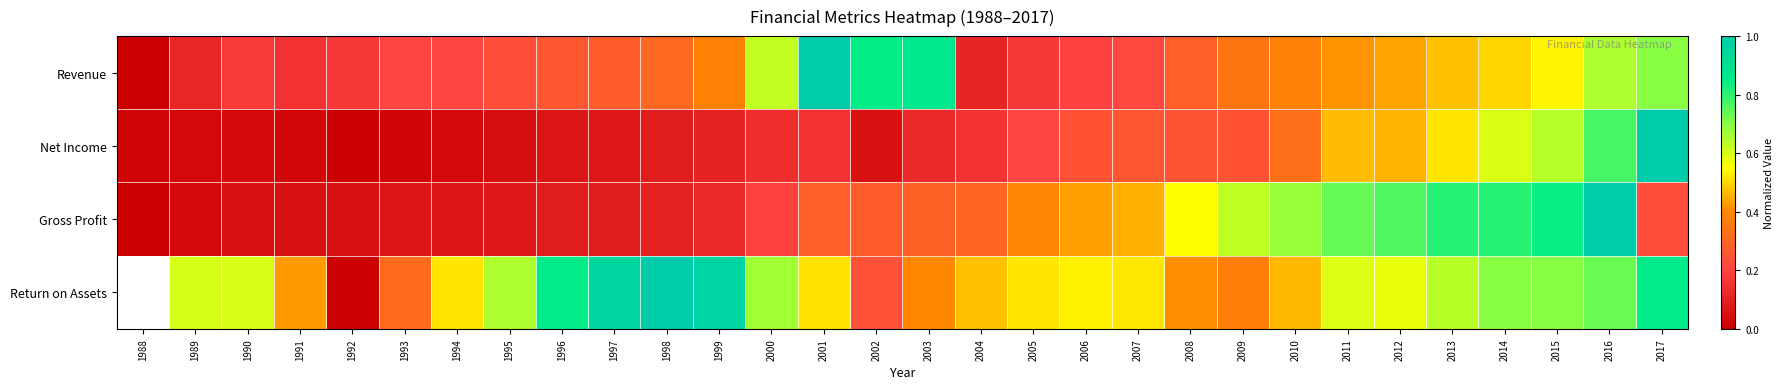

What is the difference between the highest and lowest values at 2003?

0.8